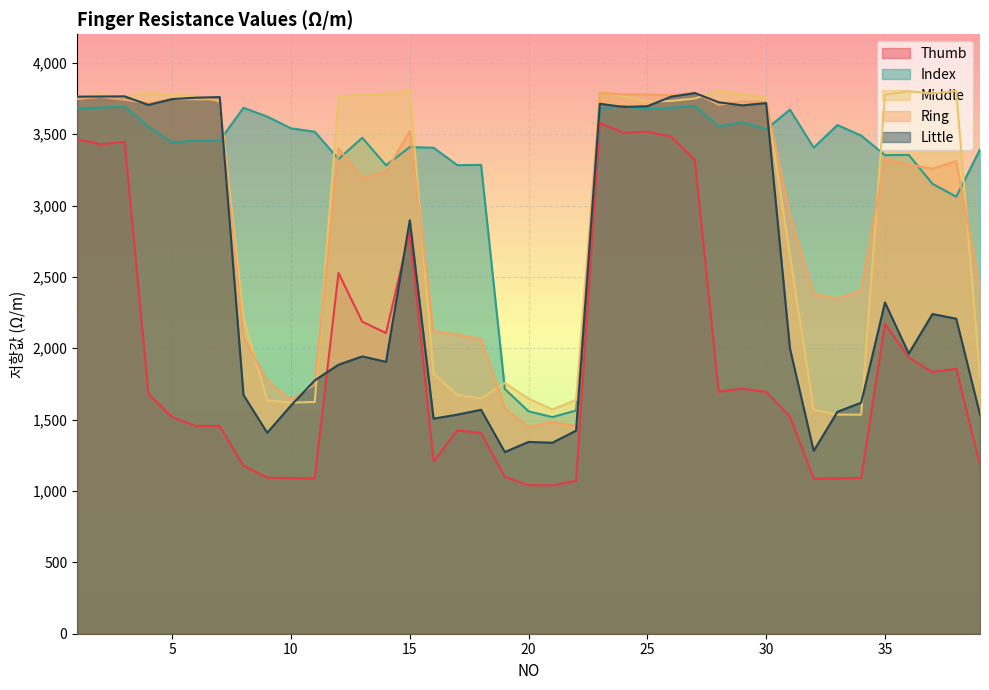

True or false: Thumb has a value of 1717 at 29.

True